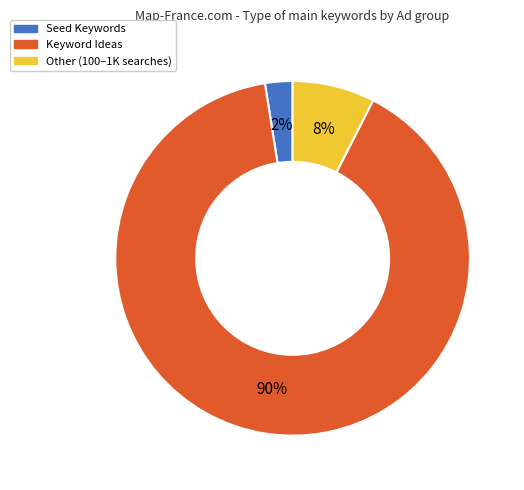

Which category has the smallest portion of the pie?

Seed Keywords